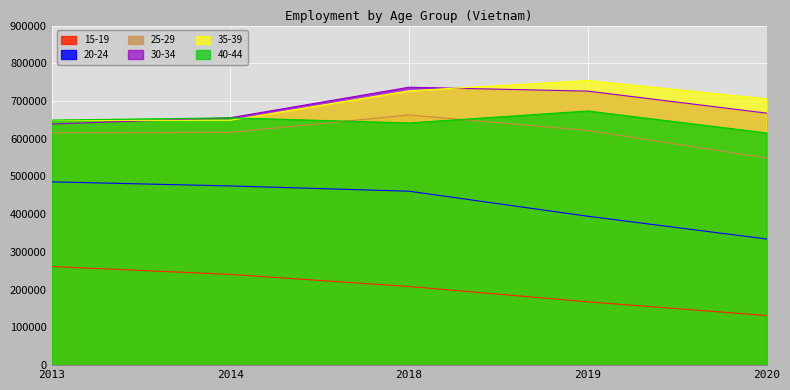

True or false: 15-19 and 30-34 cross at least once.

False